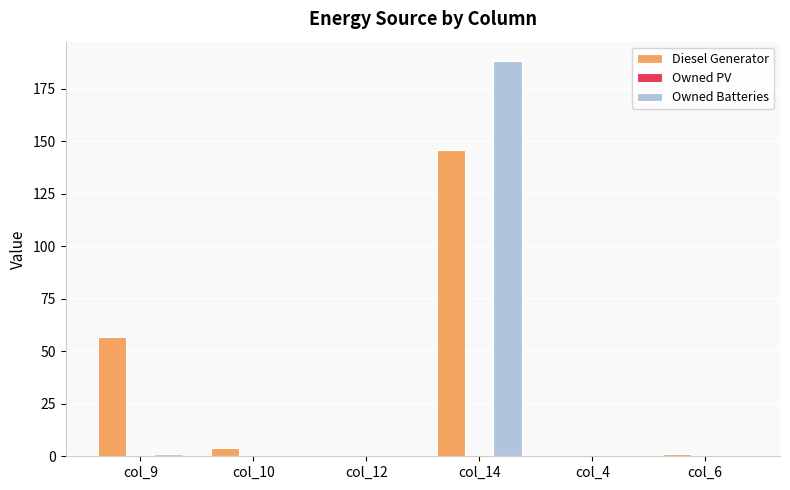

What is the highest value of the Diesel Generator series?

146